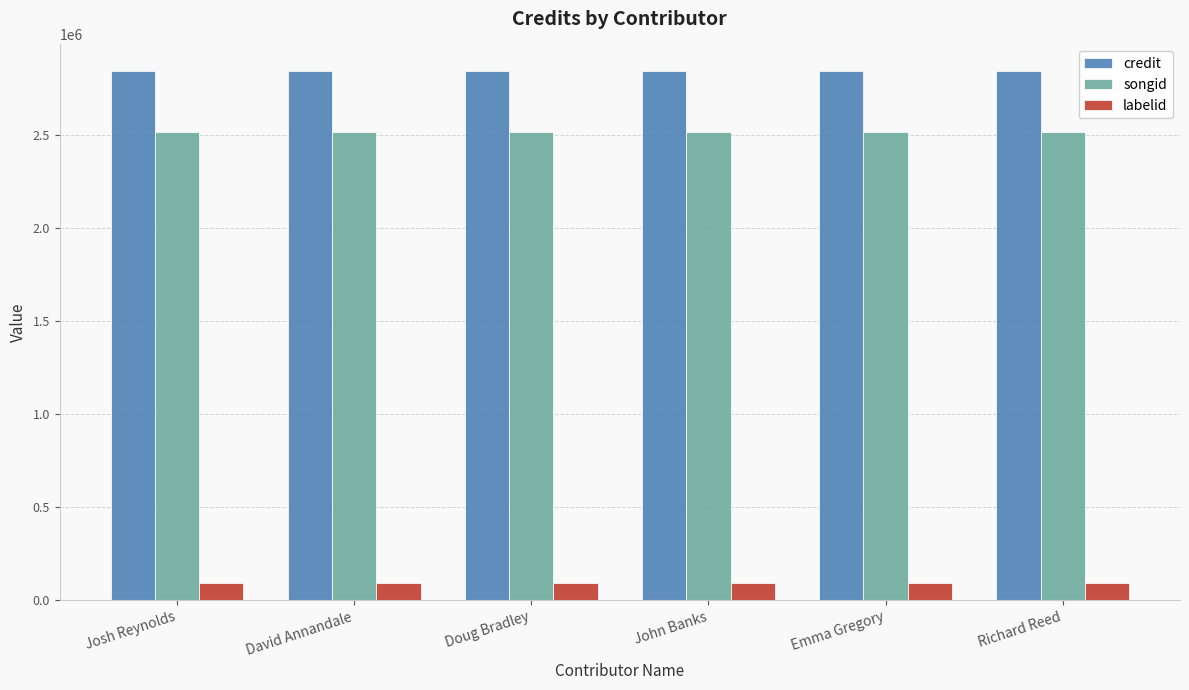

What is the label of the 3rd bar from the right?

John Banks